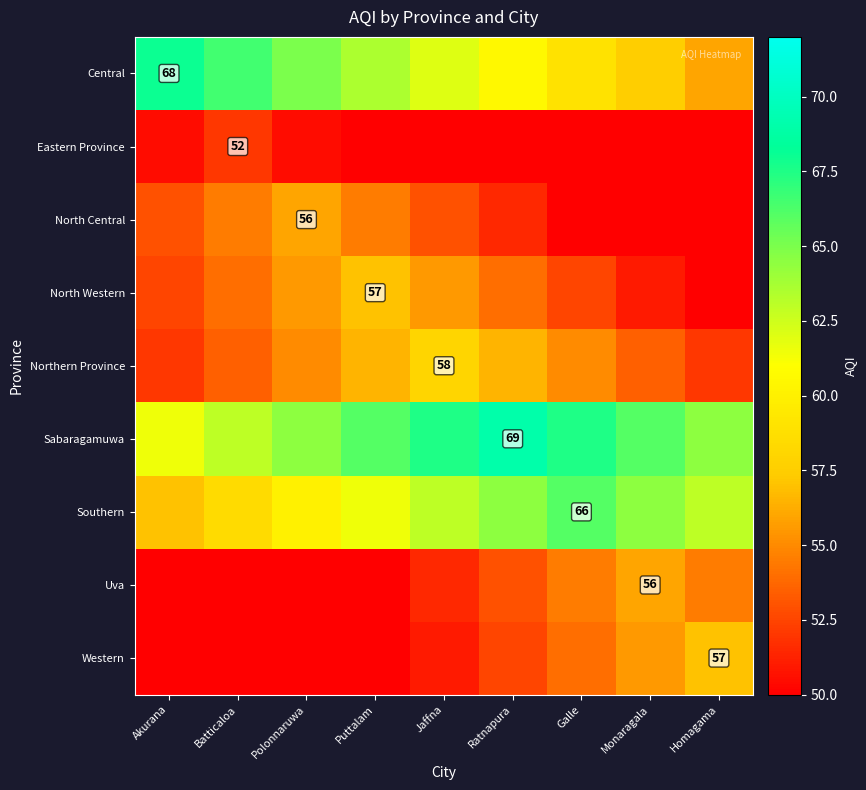

True or false: Western has a value of 57.0 at Homagama.

True